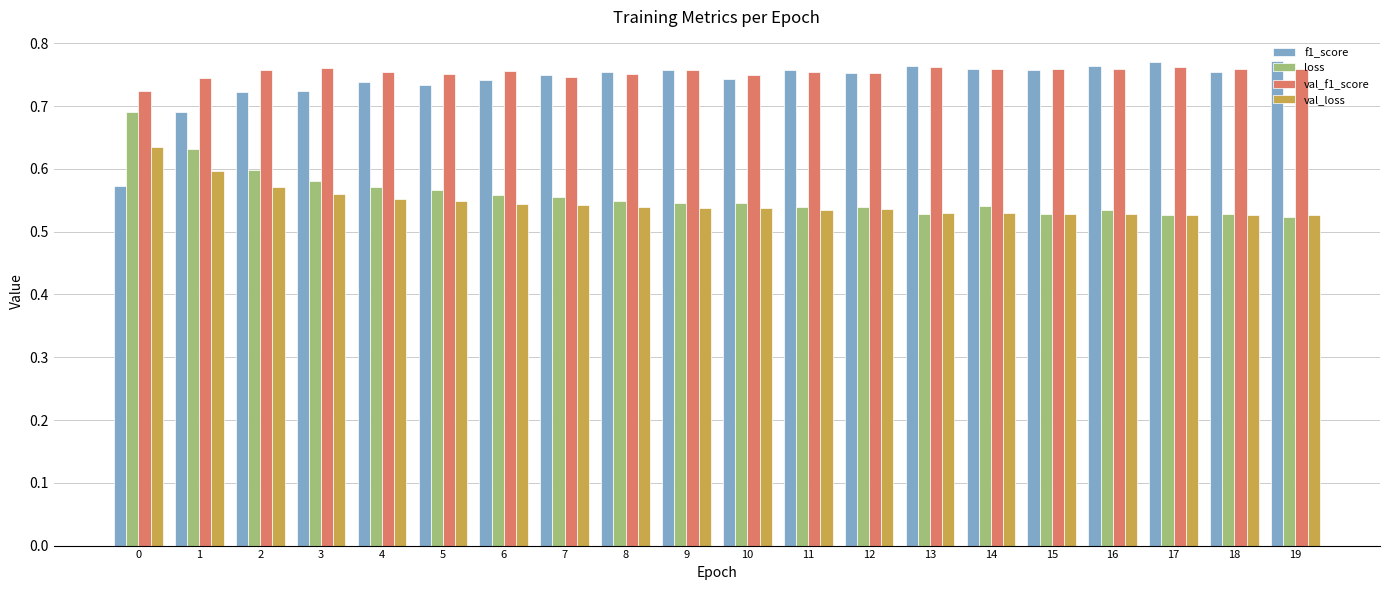

Is it true that val_f1_score equals 1.3 at 7?

False